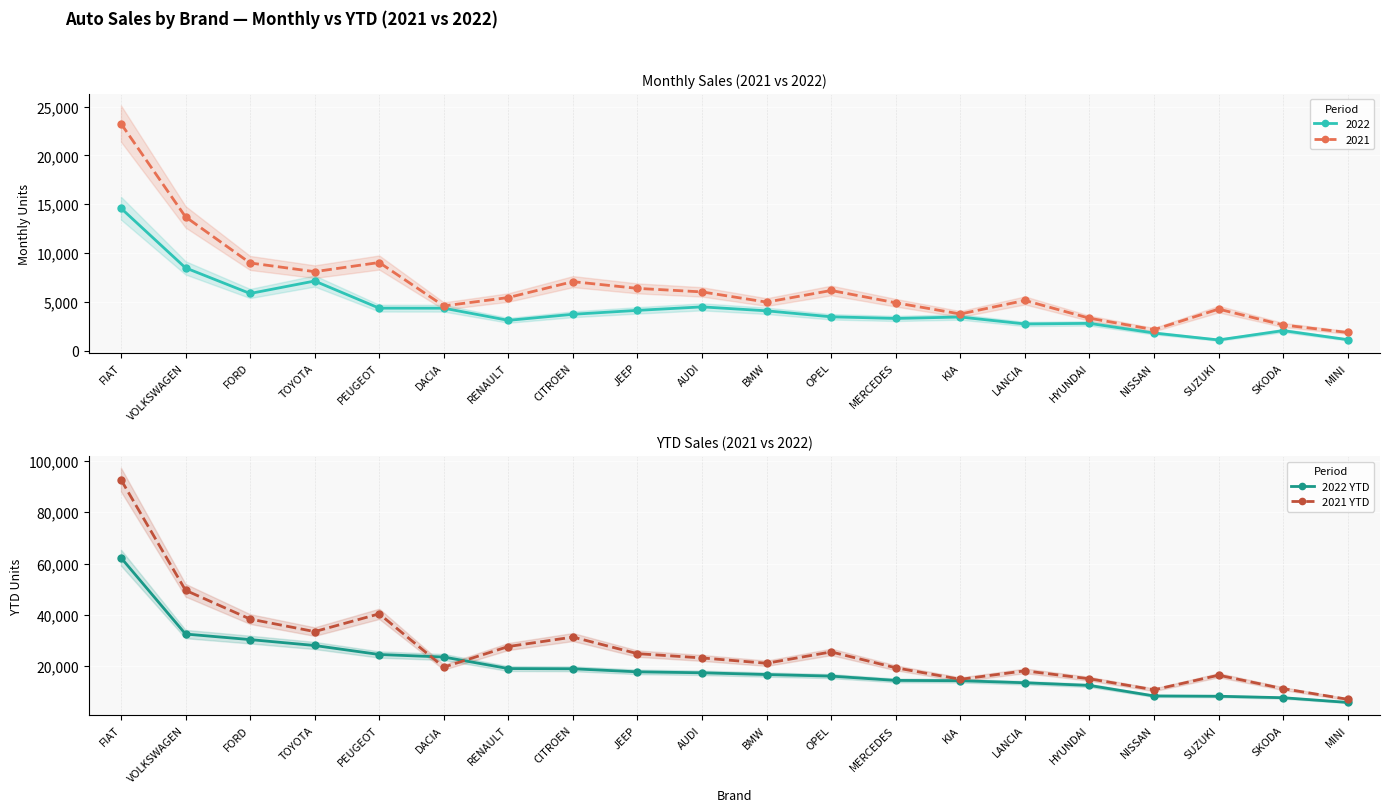

What position from the left is KIA?

14